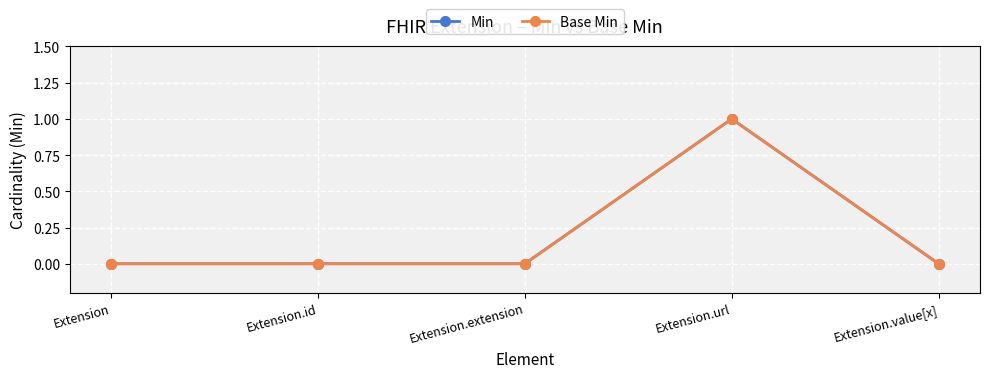

Is this an area chart (filled region under the line)?

No